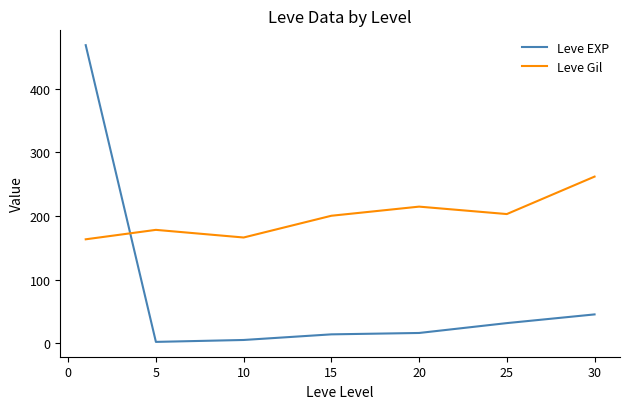

Does the chart display data point markers on the line(s)?

No